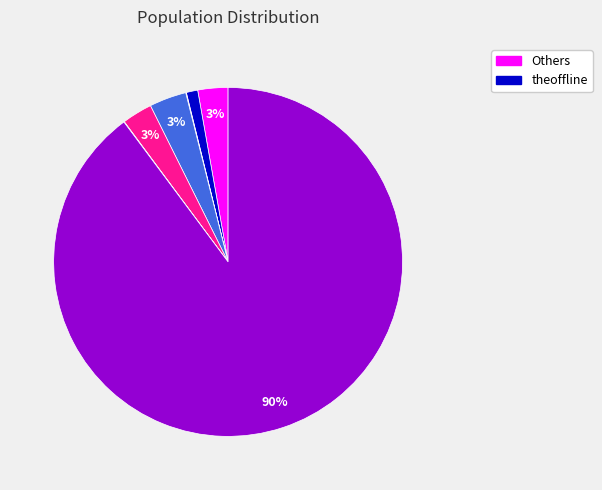

To the nearest percent, what is the difference between the largest and smallest slice percentages?

90%